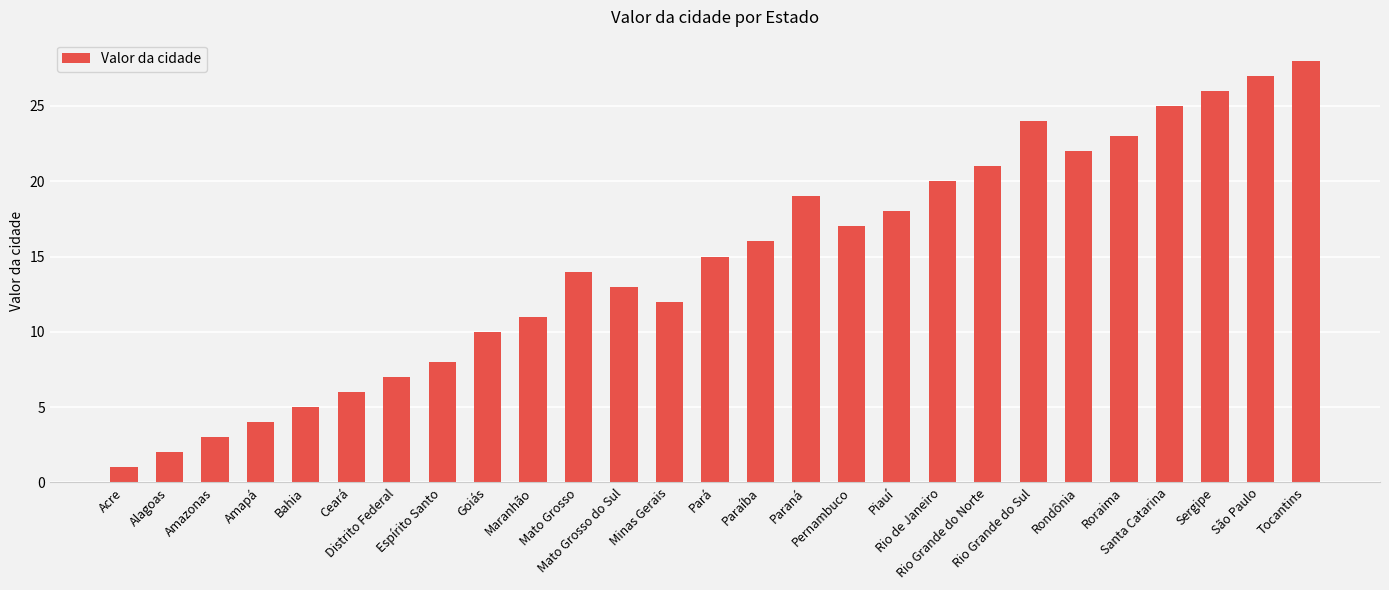

What is the average value?

15